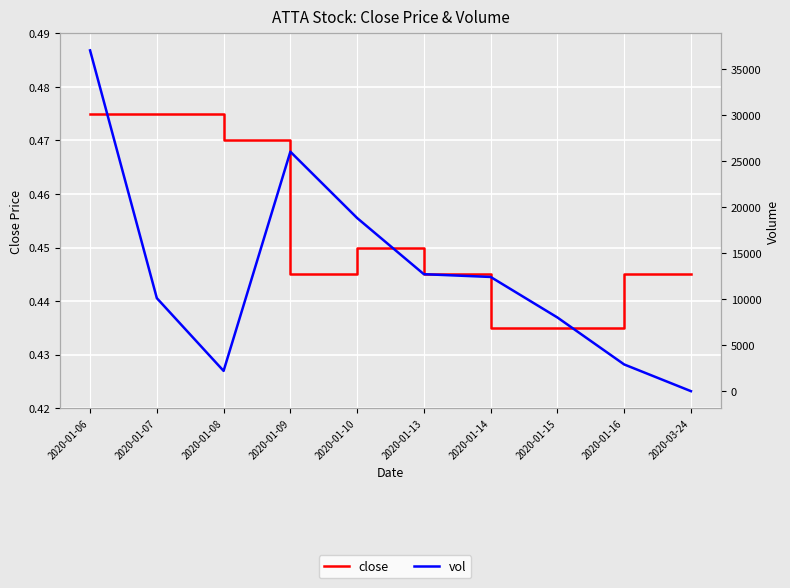

True or false: vol has more than 0 interior local peaks.

True